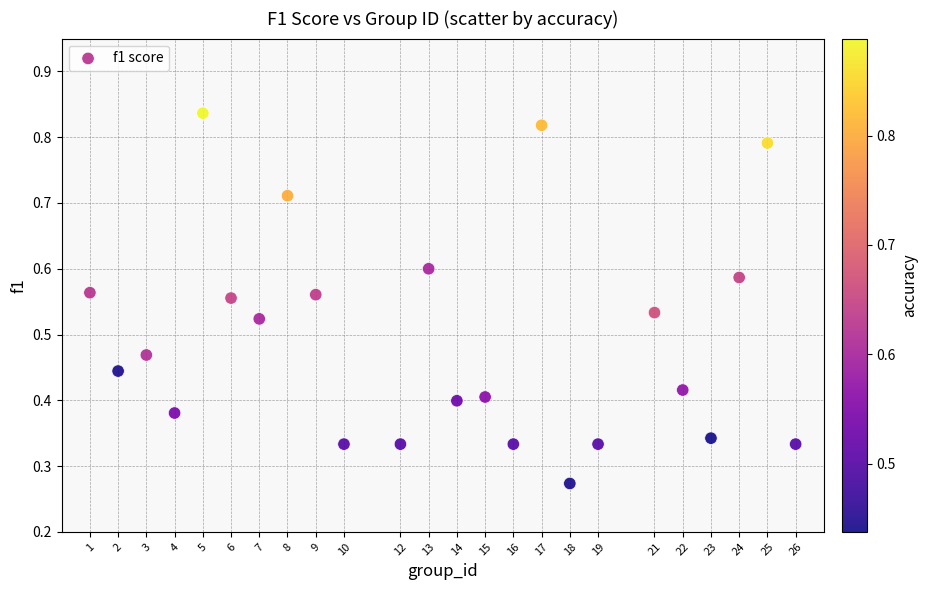

What is the range of X values (max minus min)?

25.0